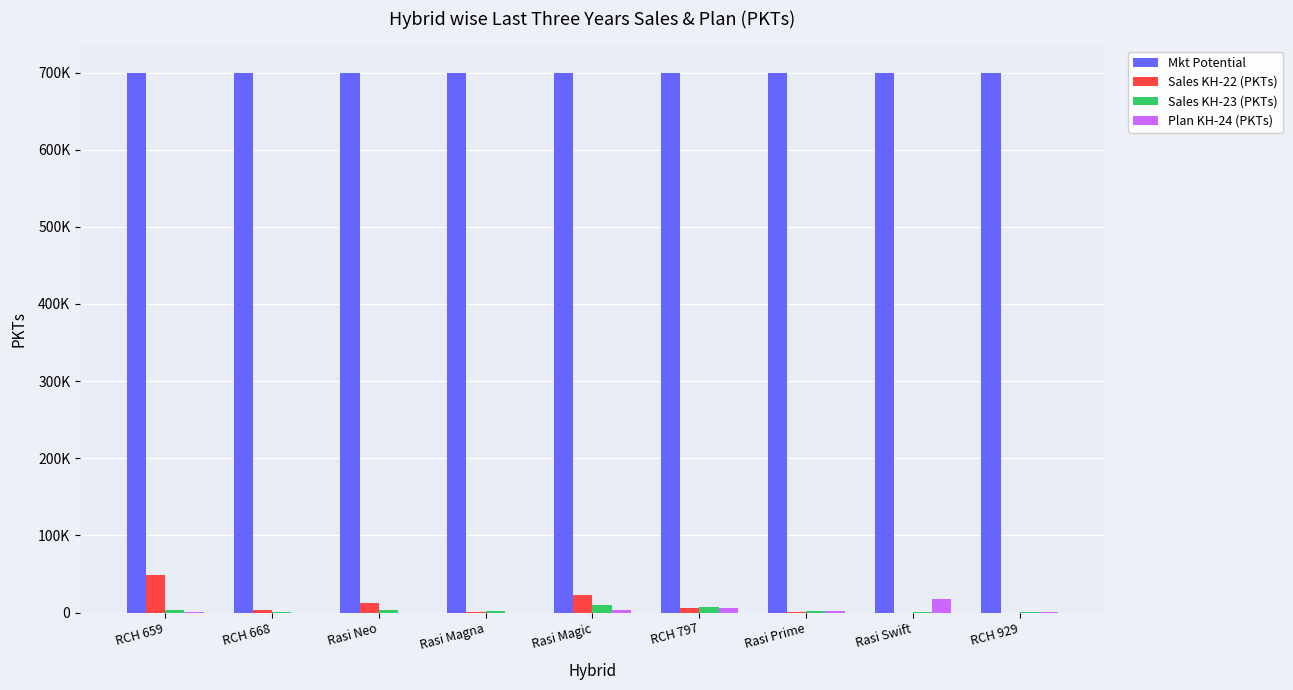

What is the sum of the Plan KH-24 (PKTs) values at RCH 668 and Rasi Prime?

1922